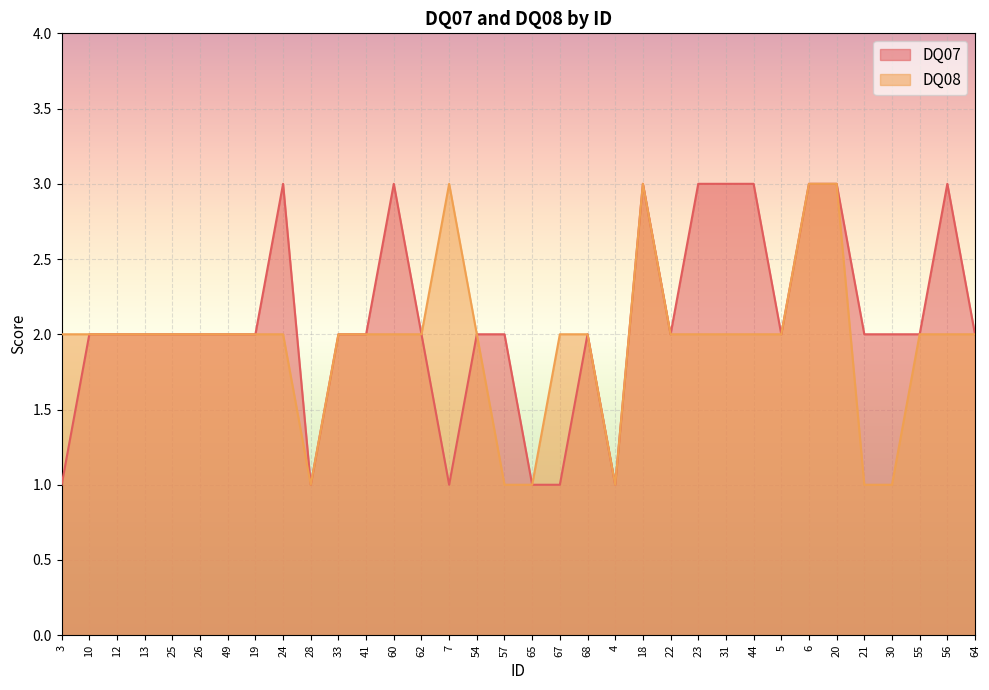

True or false: DQ08 has a value of 3 at 26.

False